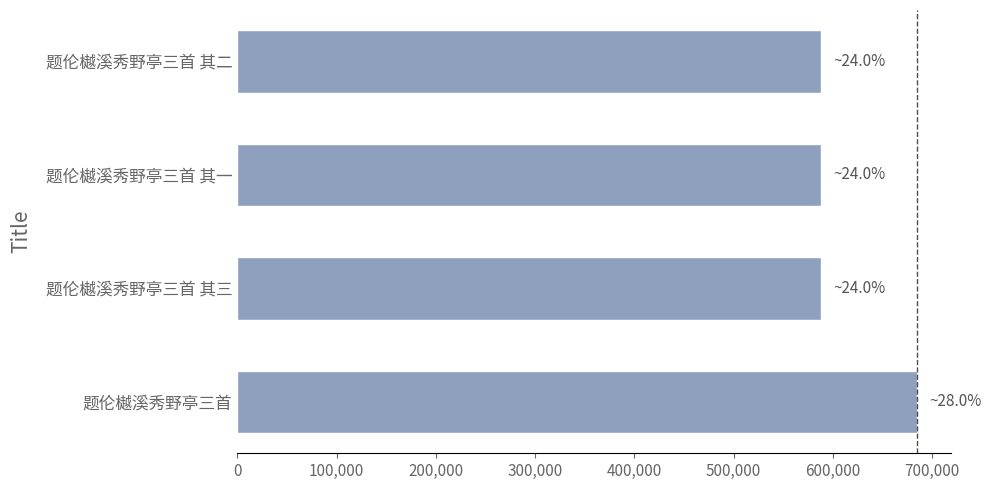

Approximately how many times larger is the value at 题伦樾溪秀野亭三首 其二 compared to 题伦樾溪秀野亭三首 其三?

1.0